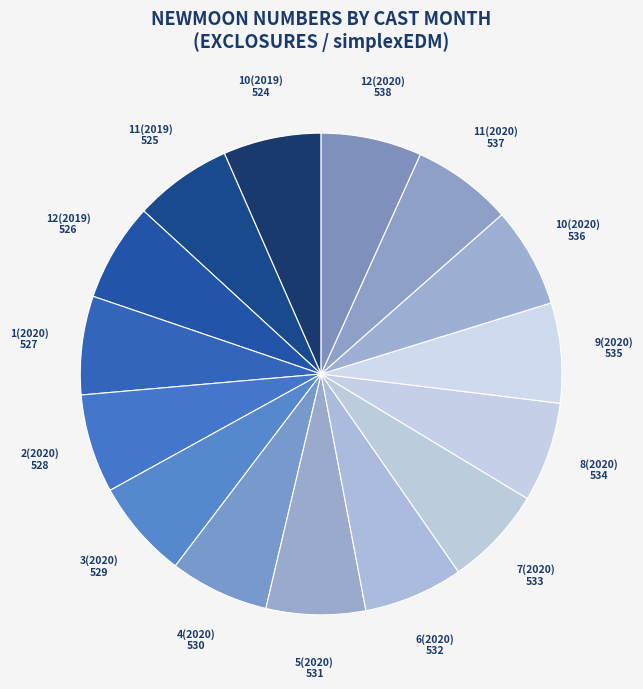

What is the smallest slice in the pie chart?

10(2019)